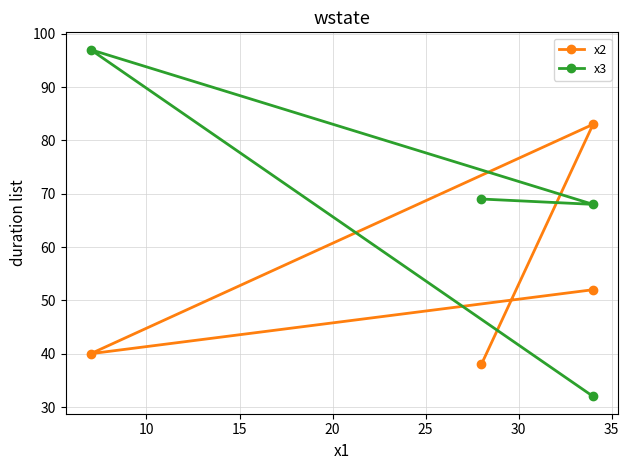

What is the greatest value displayed?

97